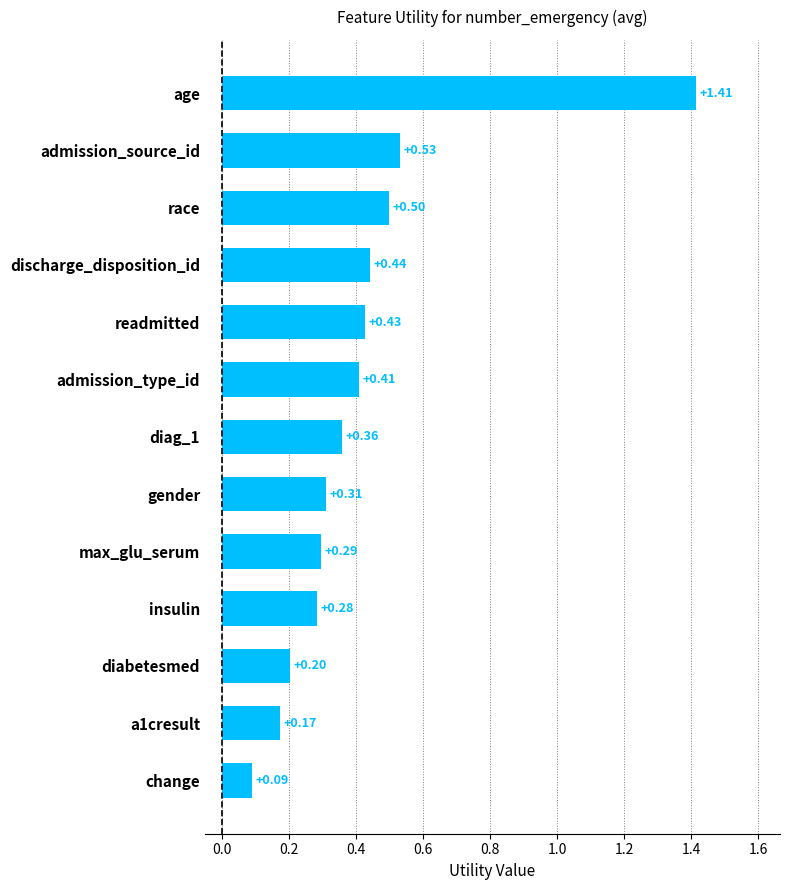

What is the sum of the values at diabetesmed and gender?

0.5